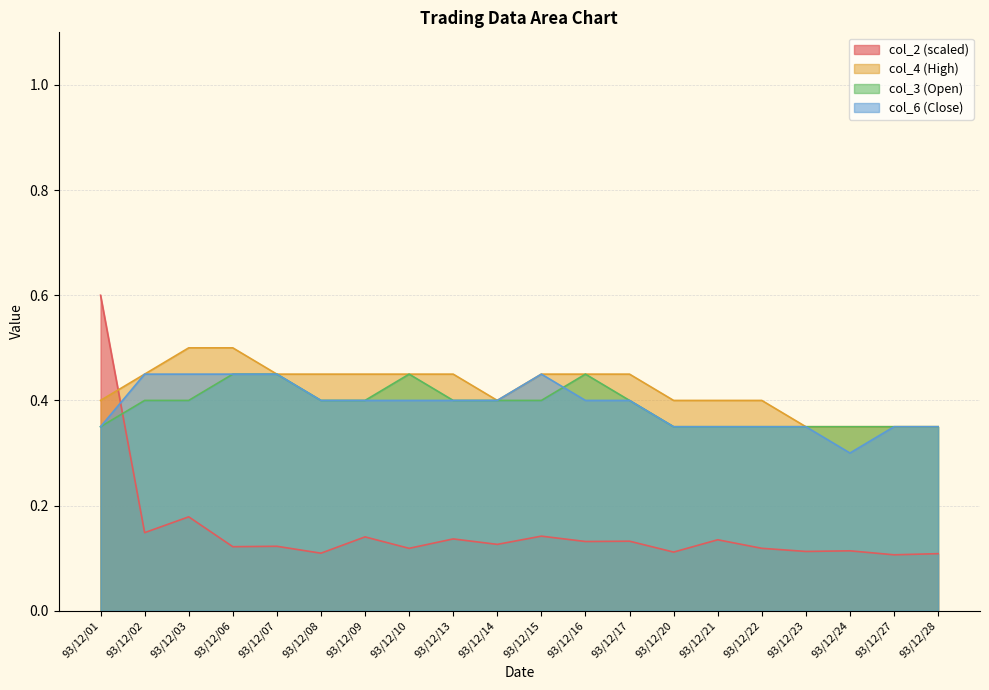

Which series has the largest range (max minus min)?

col_2 (scaled)